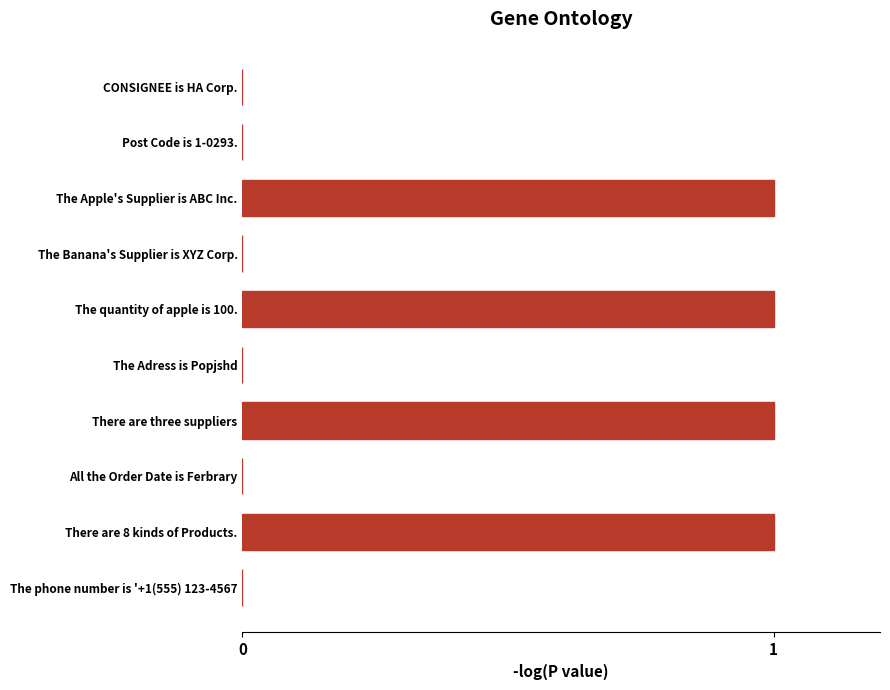

Count the number of categories in the chart.

10